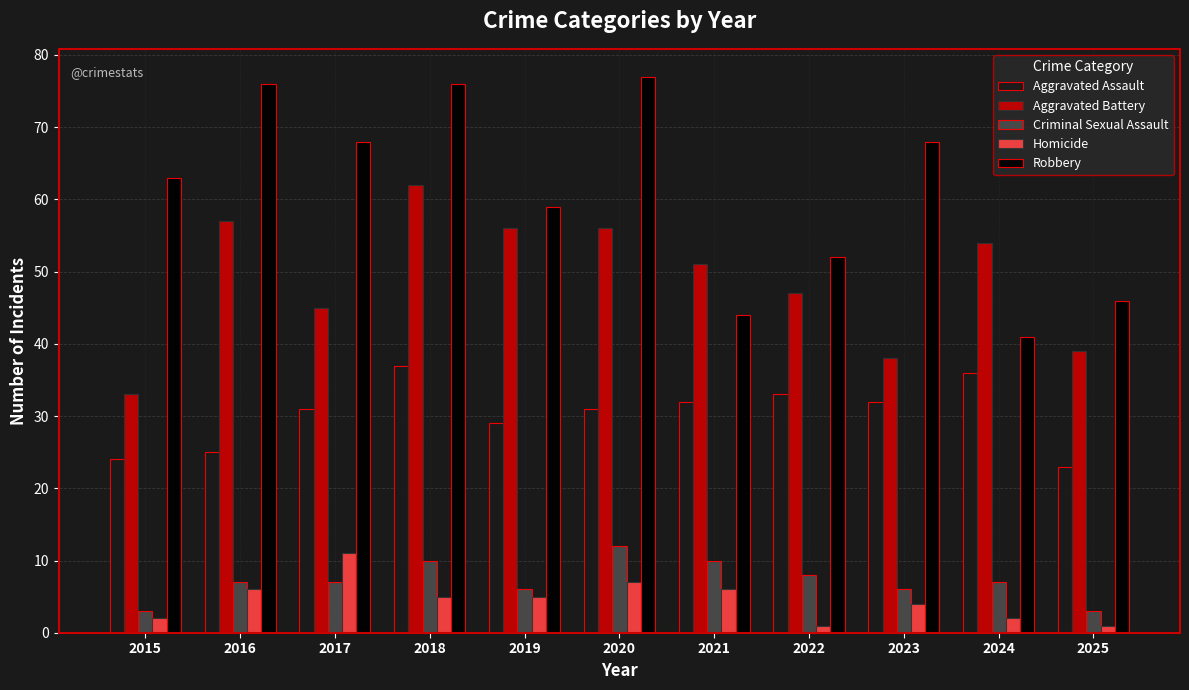

What are all the series names shown in the legend?

Aggravated Assault, Aggravated Battery, Criminal Sexual Assault, Homicide, Robbery